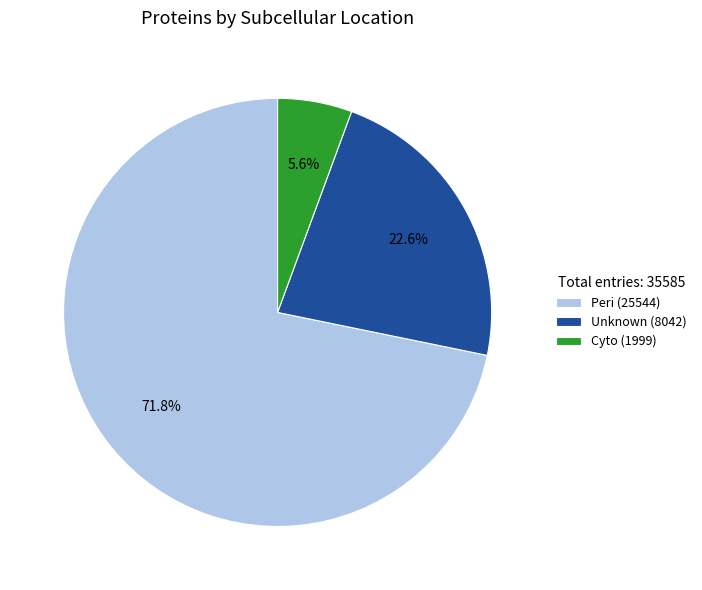

Which has a higher value, Peri (25544) or Cyto (1999)?

Peri (25544)